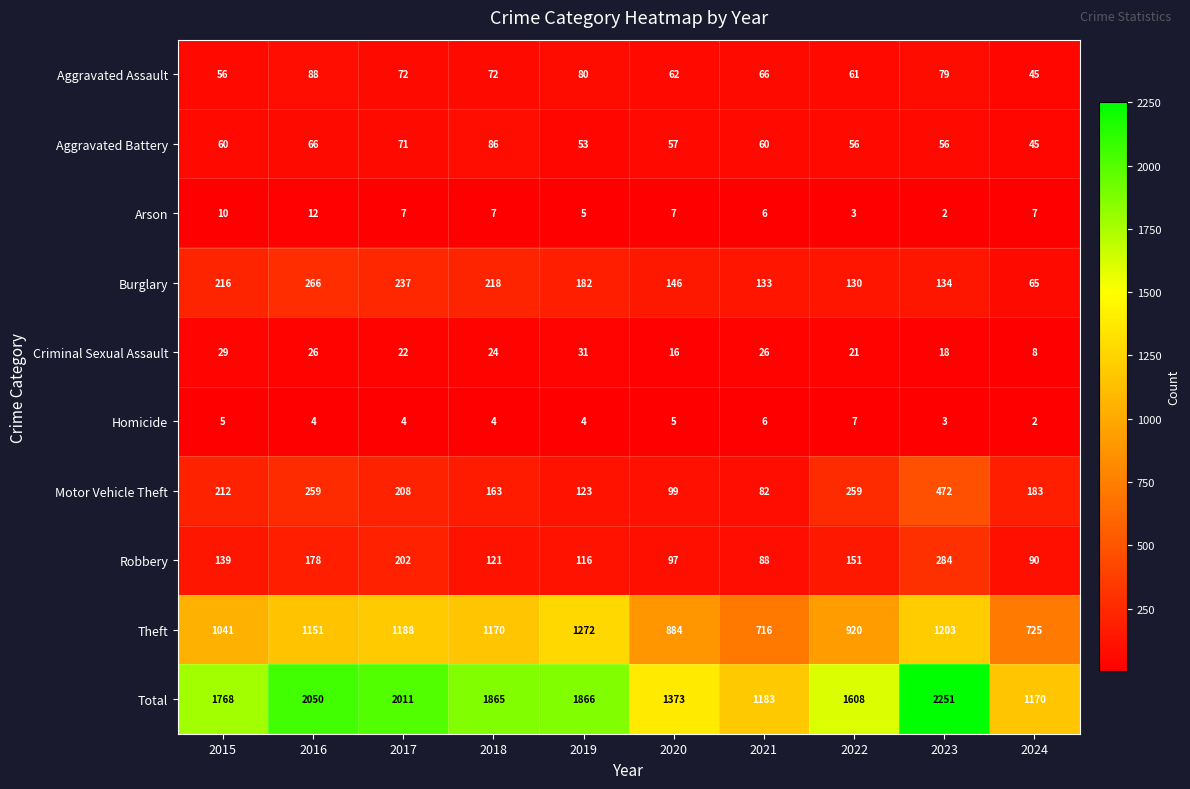

What is the difference between the Arson values at 2024 and 2015?

3